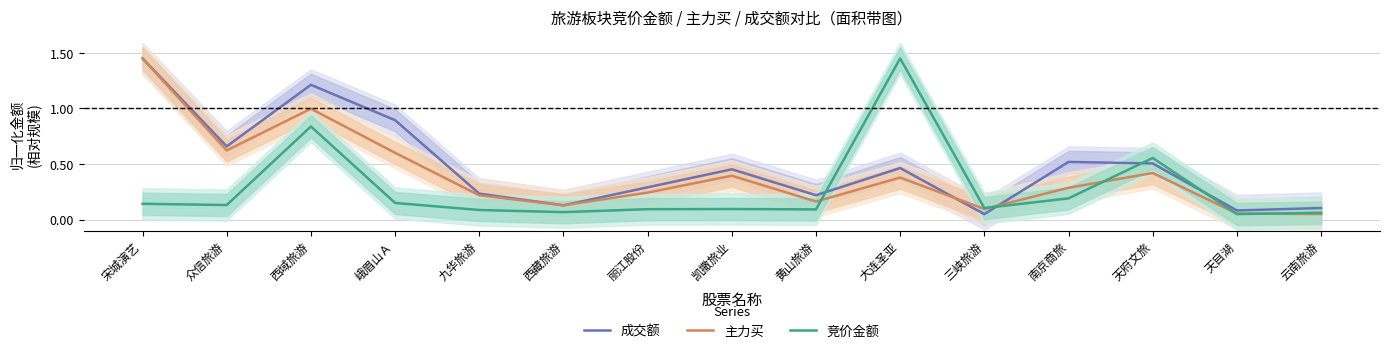

At 西域旅游, list the series in order from largest to smallest.

成交额, 主力买, 竞价金额